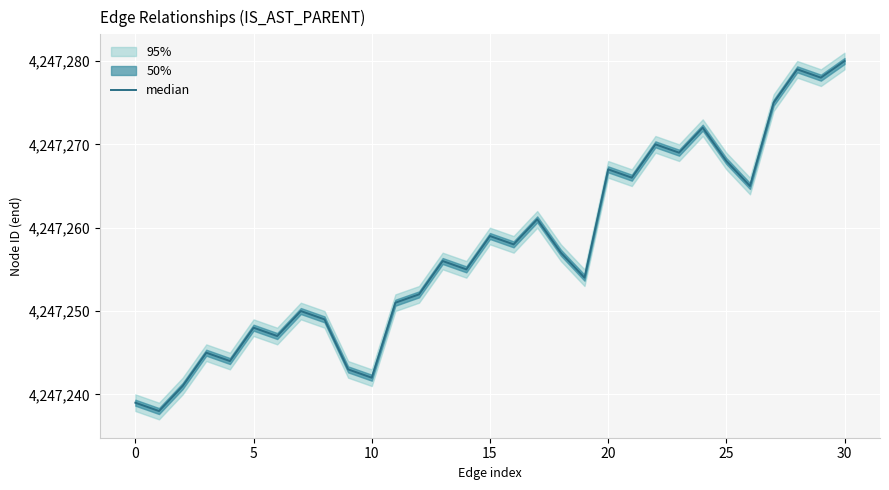

What is the smallest value displayed?

4247238